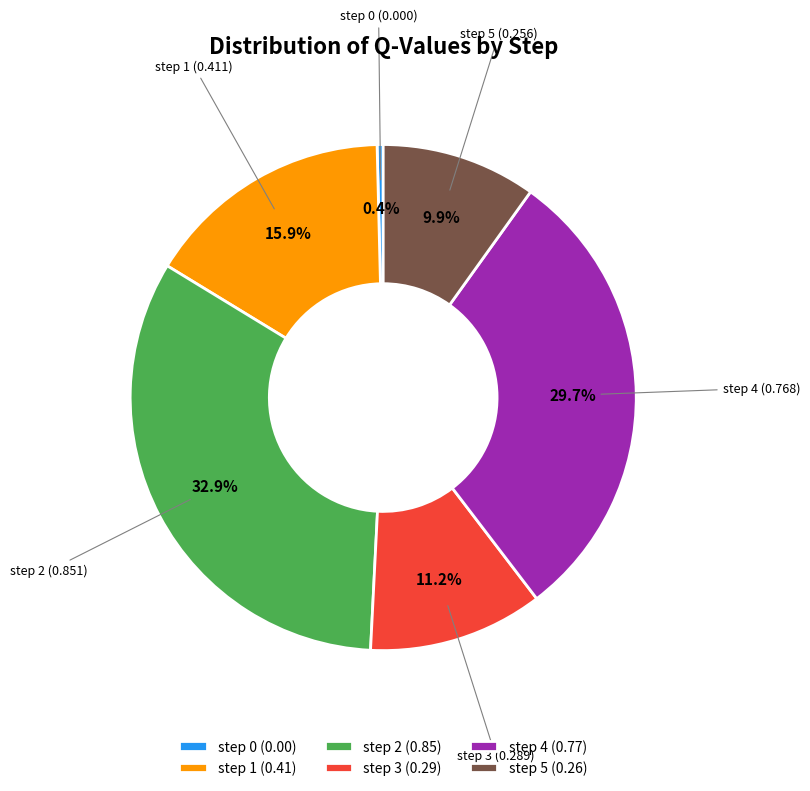

The step 2 slice represents 33% of the pie. True or false?

True